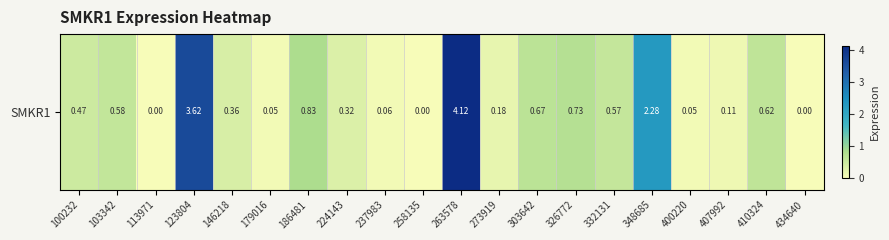

The chart shows a value of 0.7 at 326772. True or false?

True